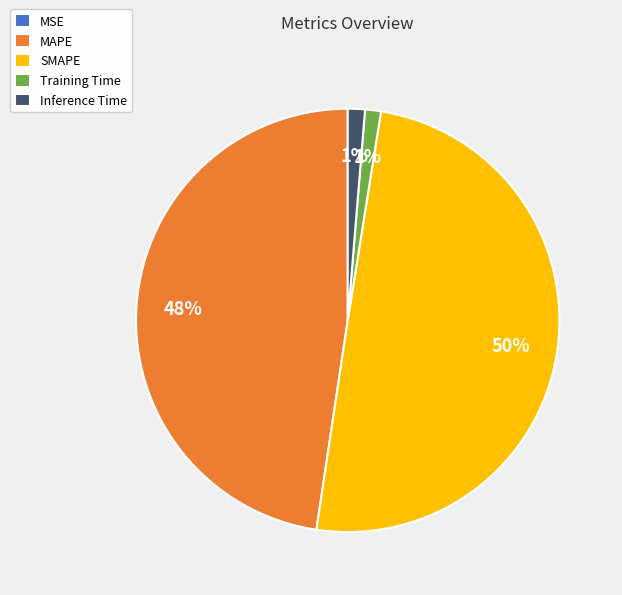

To the nearest percent, what is the average slice percentage?

20%